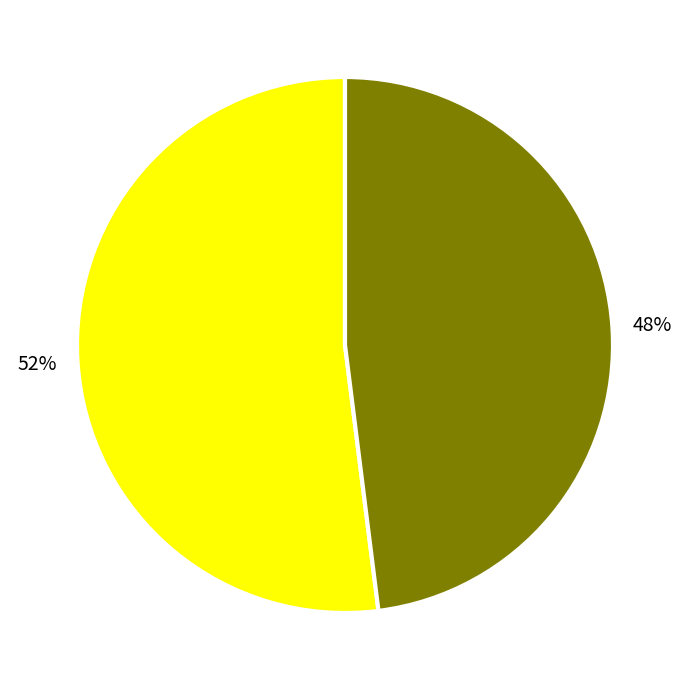

Does any single category account for the majority?

Yes